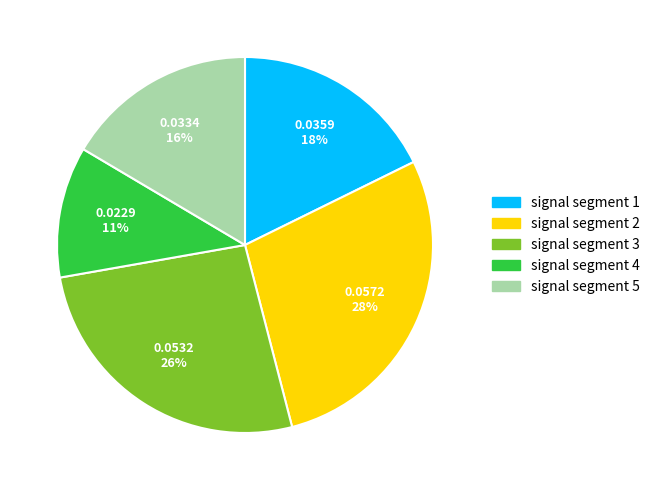

The signal segment 1 slice represents 28% of the pie. True or false?

False